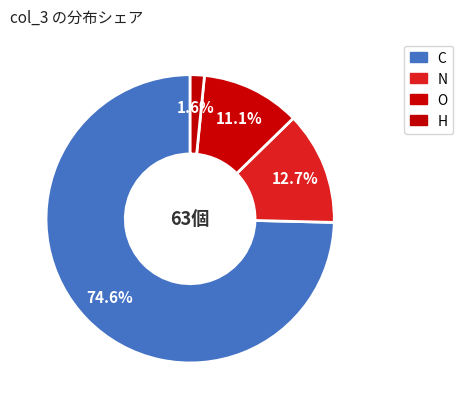

Count the number of slices in the pie.

4